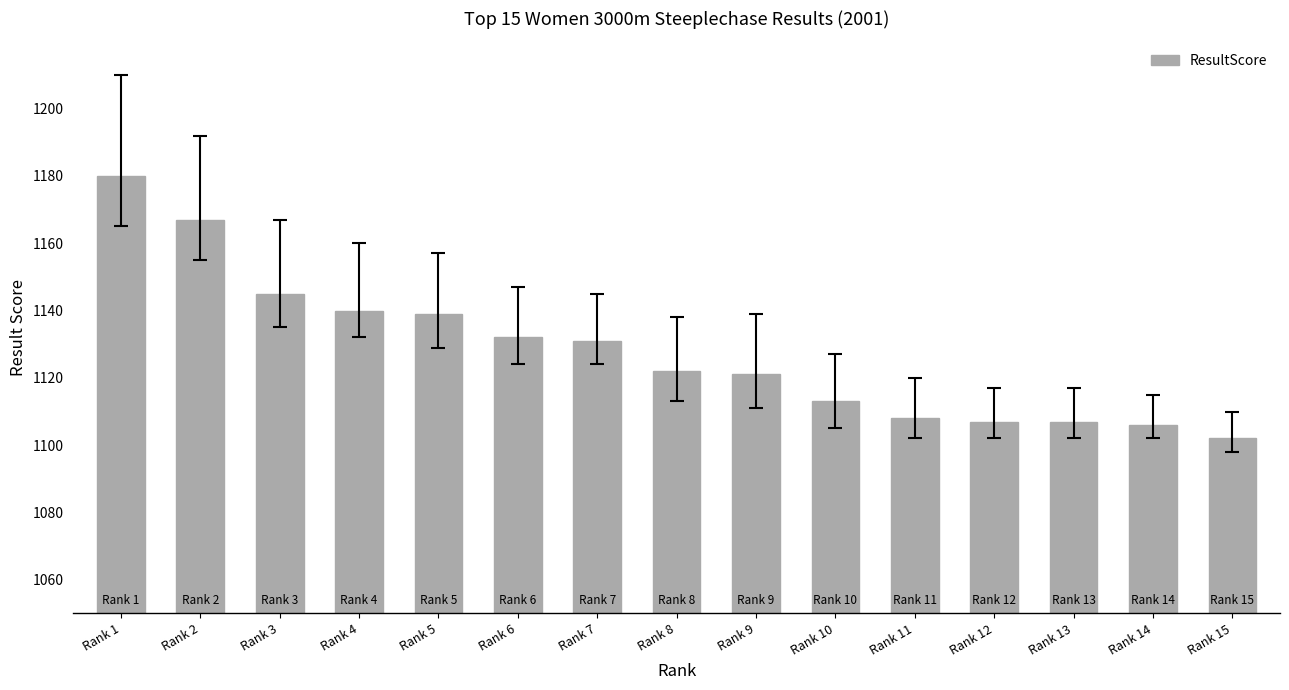

Read the value at Rank 5, to the nearest 10.

1140